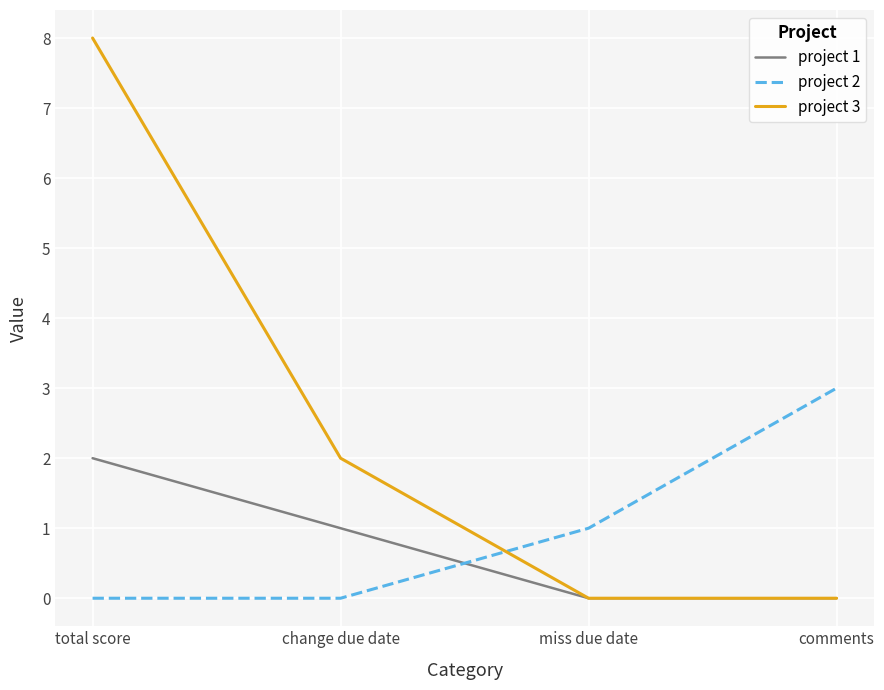

What position from the right is miss due date?

2